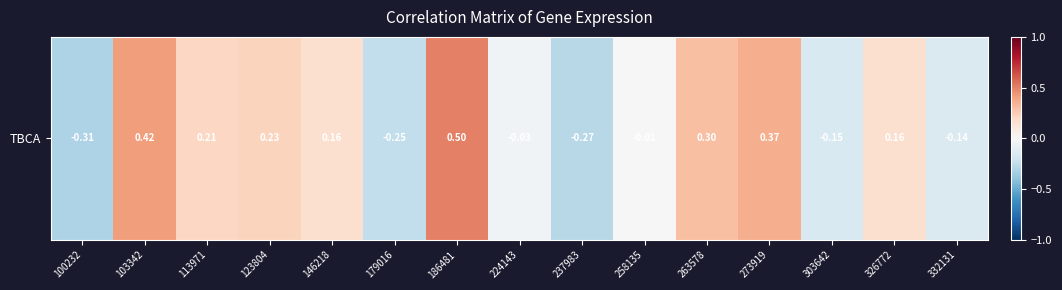

What value does the data have at 103342?

0.4